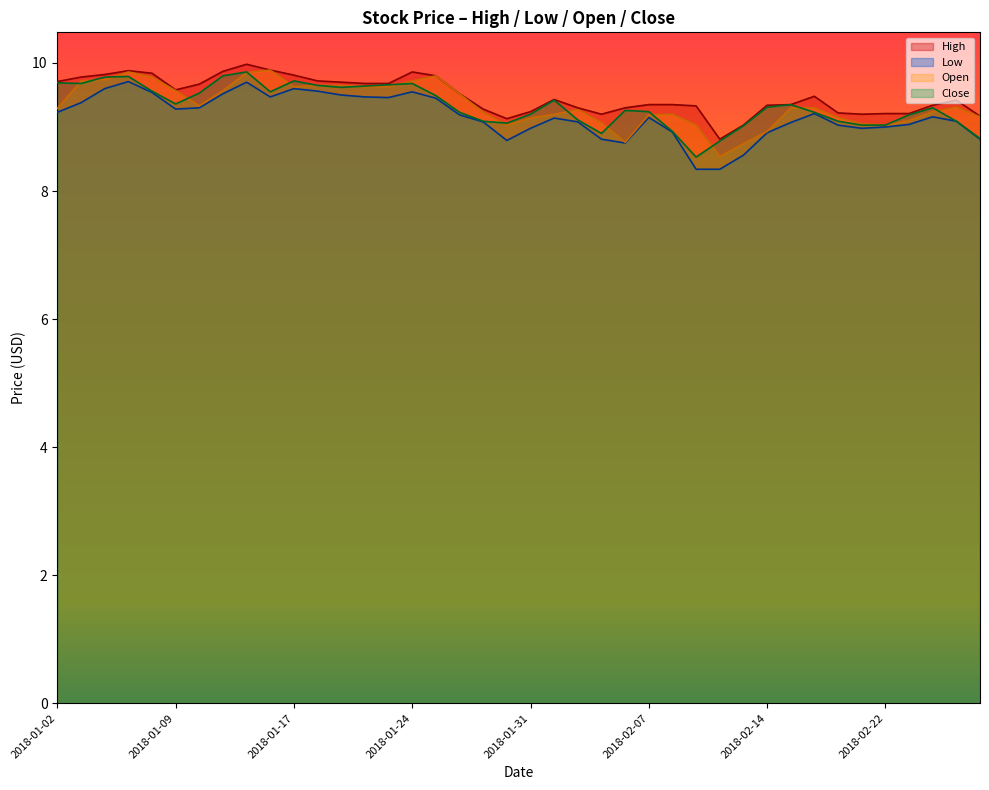

At which label is Open closest to 9?

2018-01-30